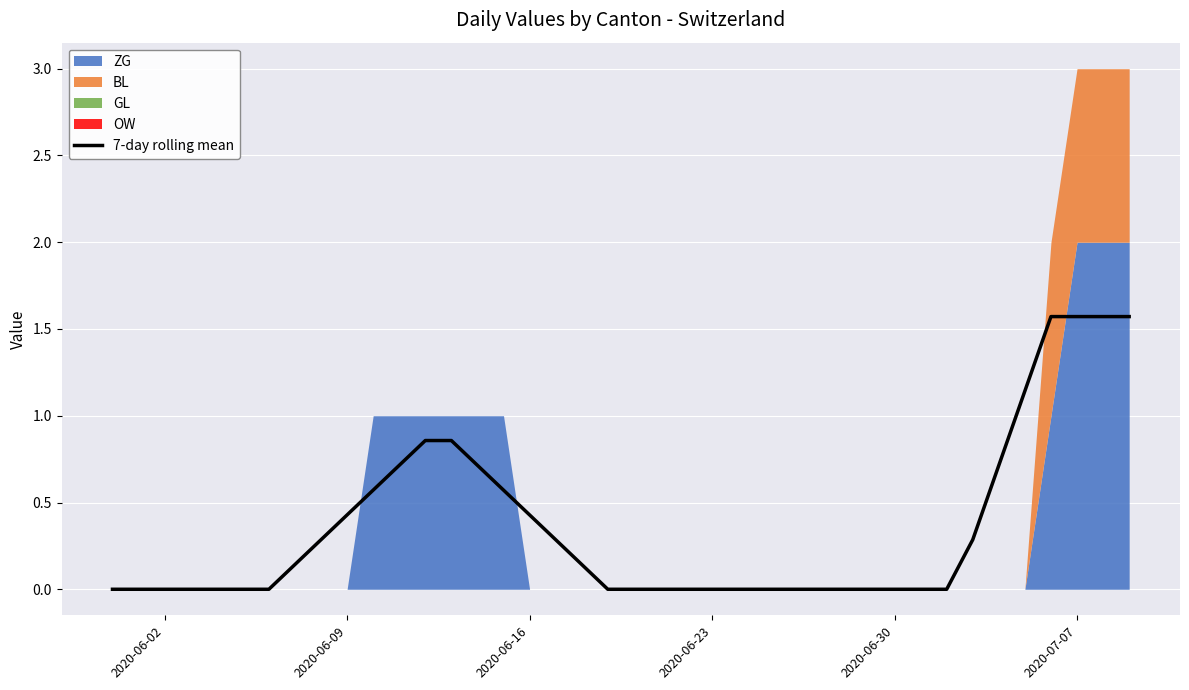

Reading left to right, transcribe all the data shown in this chart.

0.0	0.0	0.0	0.0	0.0	0.0	0.0	0.1	0.3	0.4	0.6	0.7	0.9	0.9	0.7	0.6	0.4	0.3	0.1	0.0	0.0	0.0	0.0	0.0	0.0	0.0	0.0	0.0	0.0	0.0	0.0	0.0	0.0	0.3	0.7	1.1	1.6	1.6	1.6	1.6